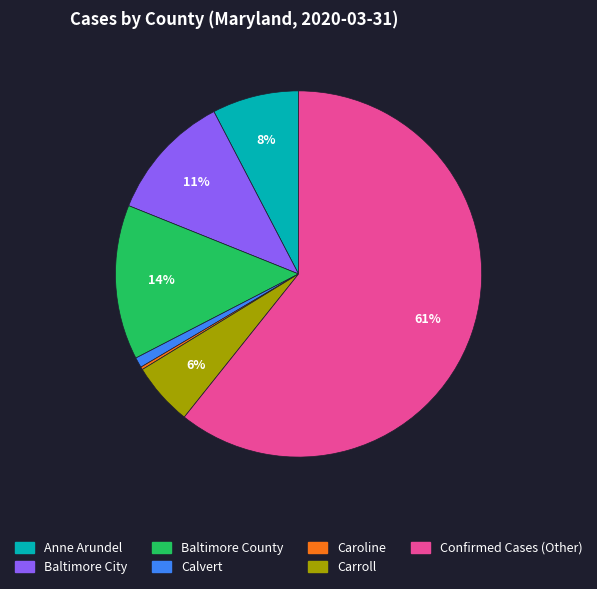

To the nearest percent, what portion does Baltimore City represent?

11%